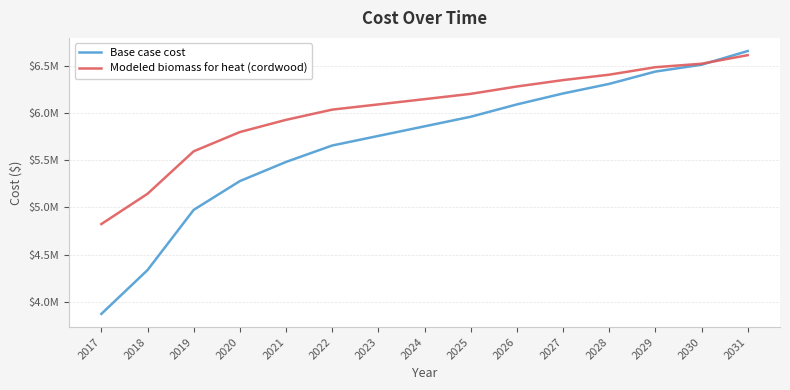

Which series has the widest spread of values?

Base case cost